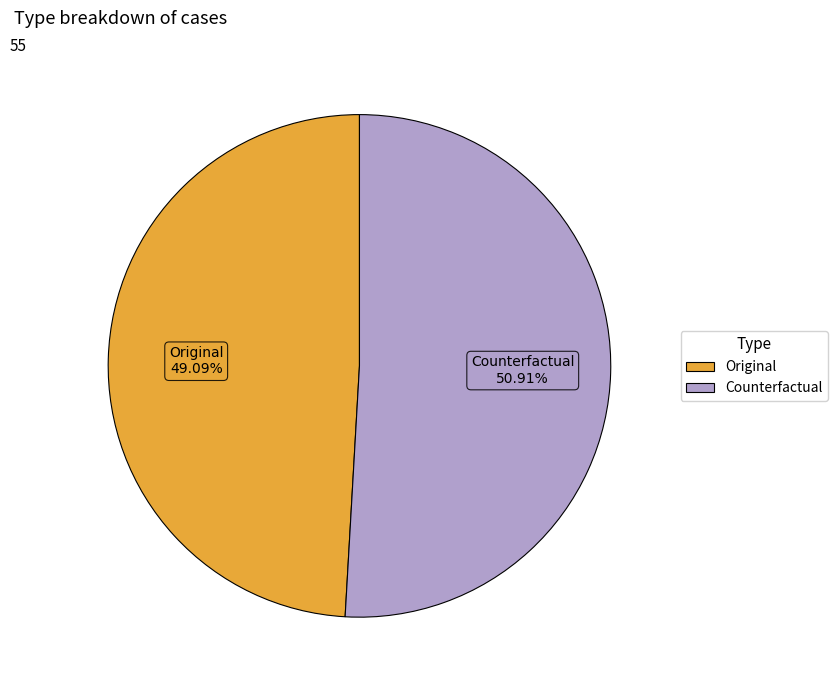

True or false: Counterfactual accounts for 51% of the total.

True